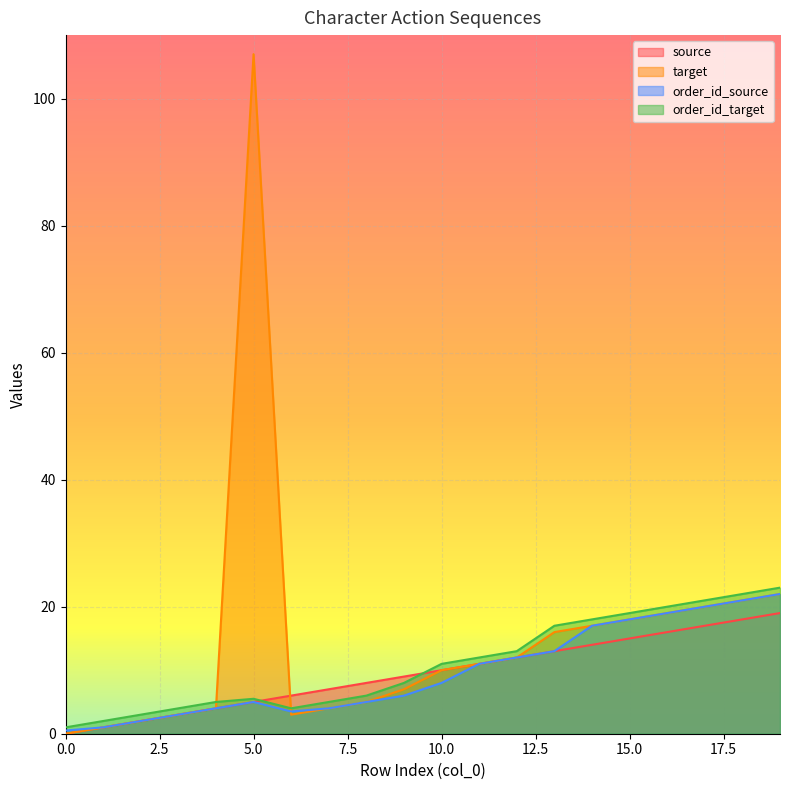

True or false: order_id_target and target intersect in this chart.

True